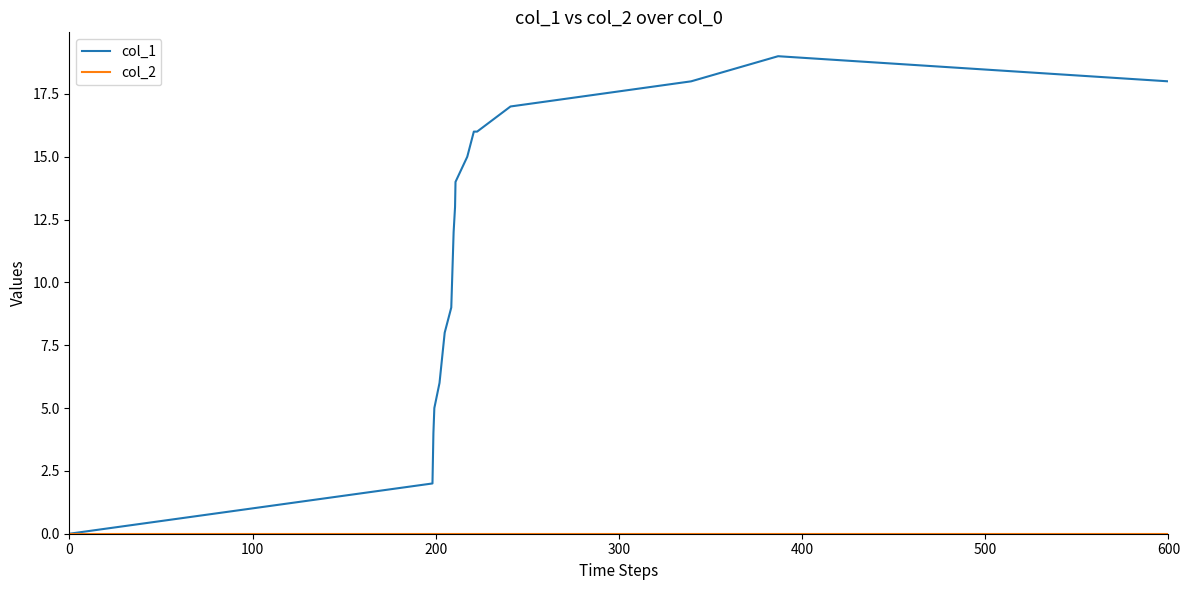

Which series has the widest spread of values?

col_1